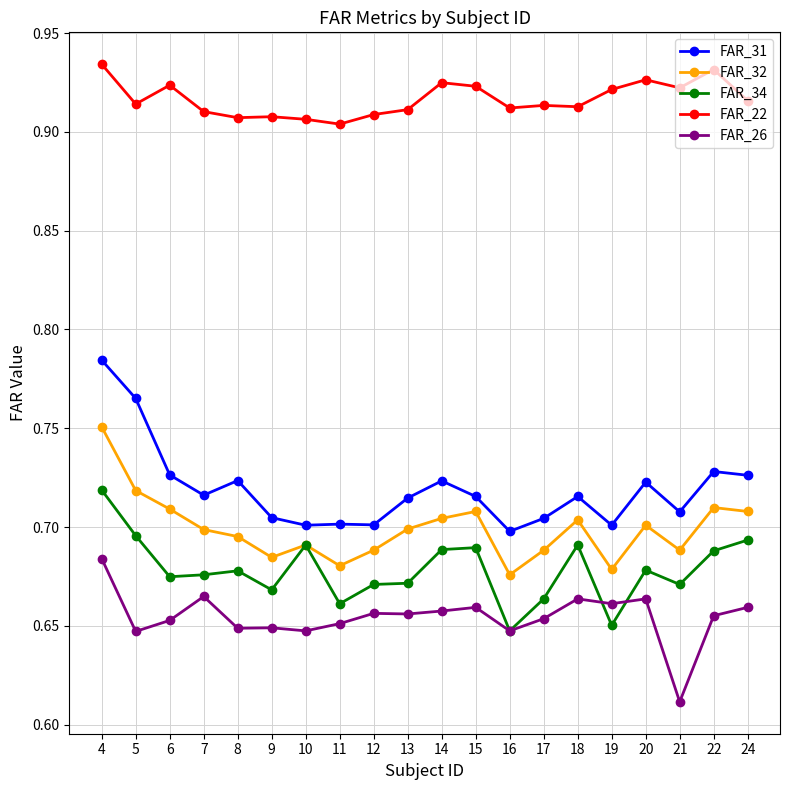

The FAR_32 series shows 0.7 at 5. True or false?

True